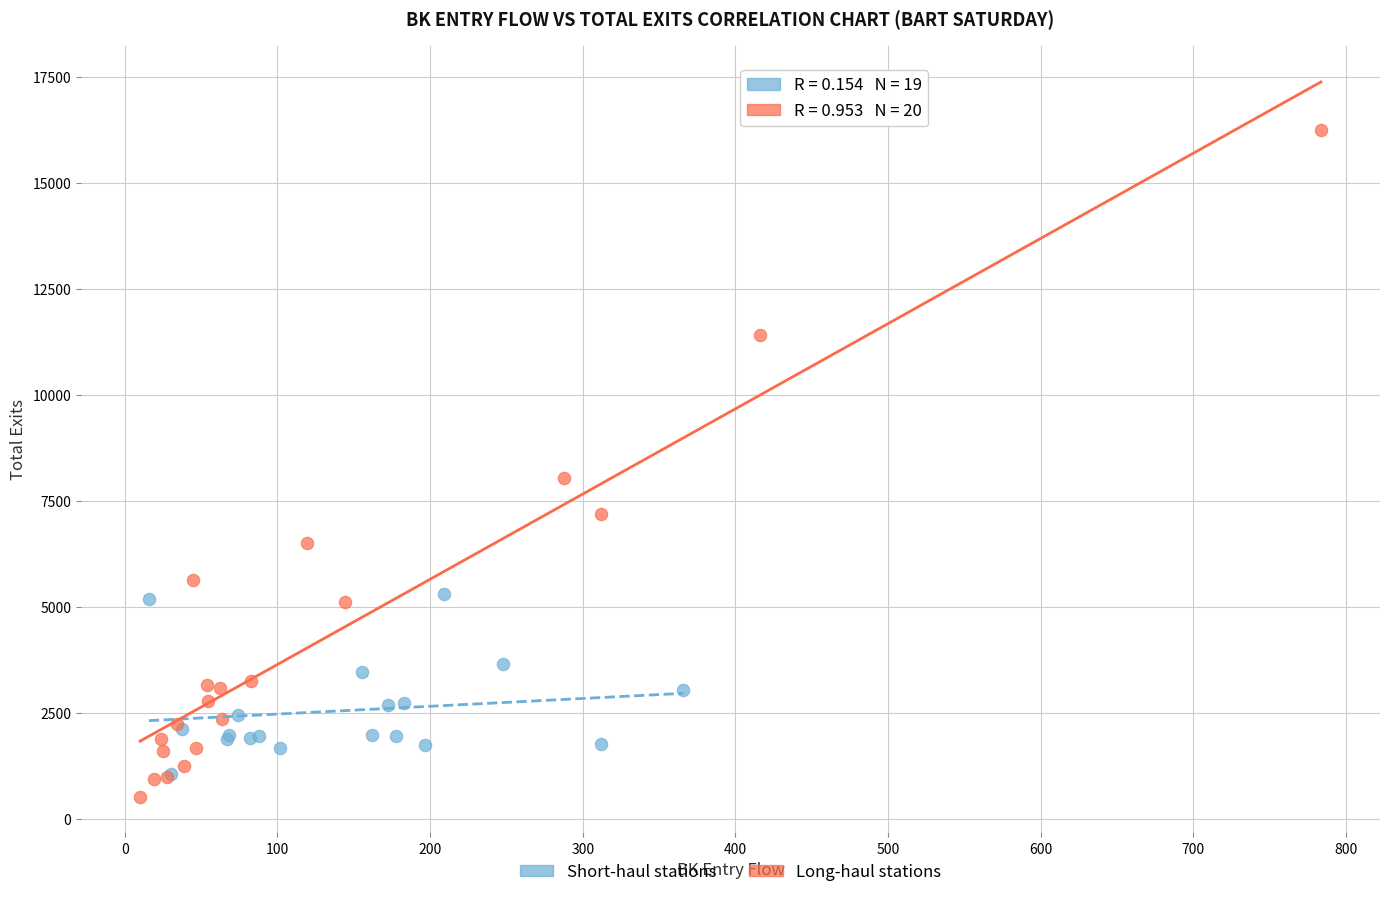

Which series has the widest spread of Y values?

Long-haul stations